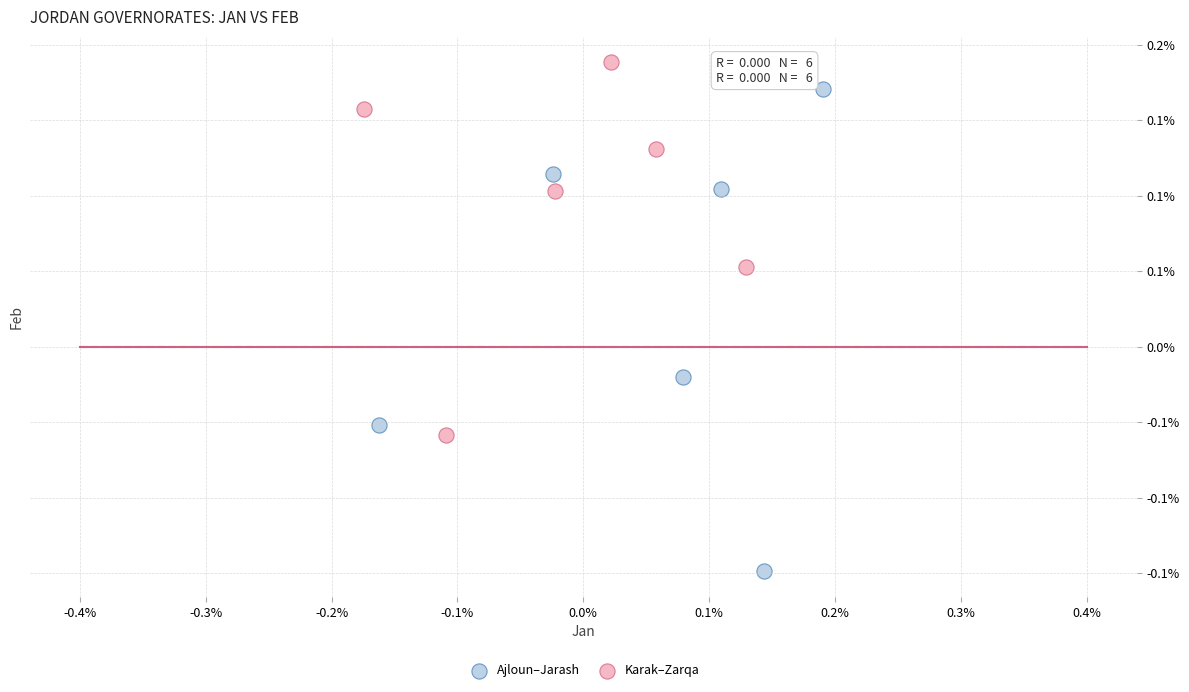

What are all the series names shown in the legend?

Ajloun–Jarash, Karak–Zarqa